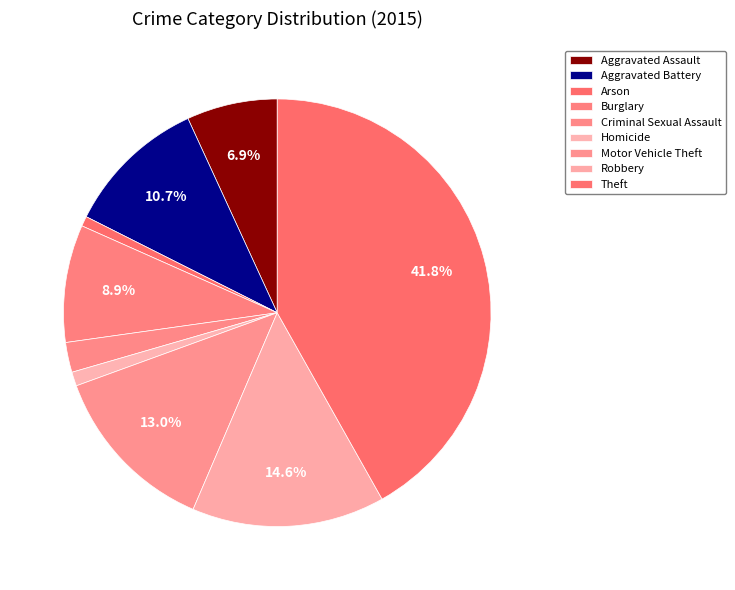

To the nearest percent, what is the difference between the largest and smallest slice percentages?

41%